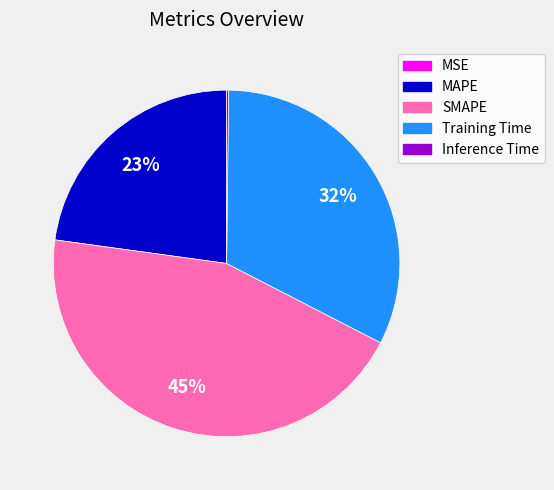

Is the sum of Training Time and MAPE greater than half?

Yes